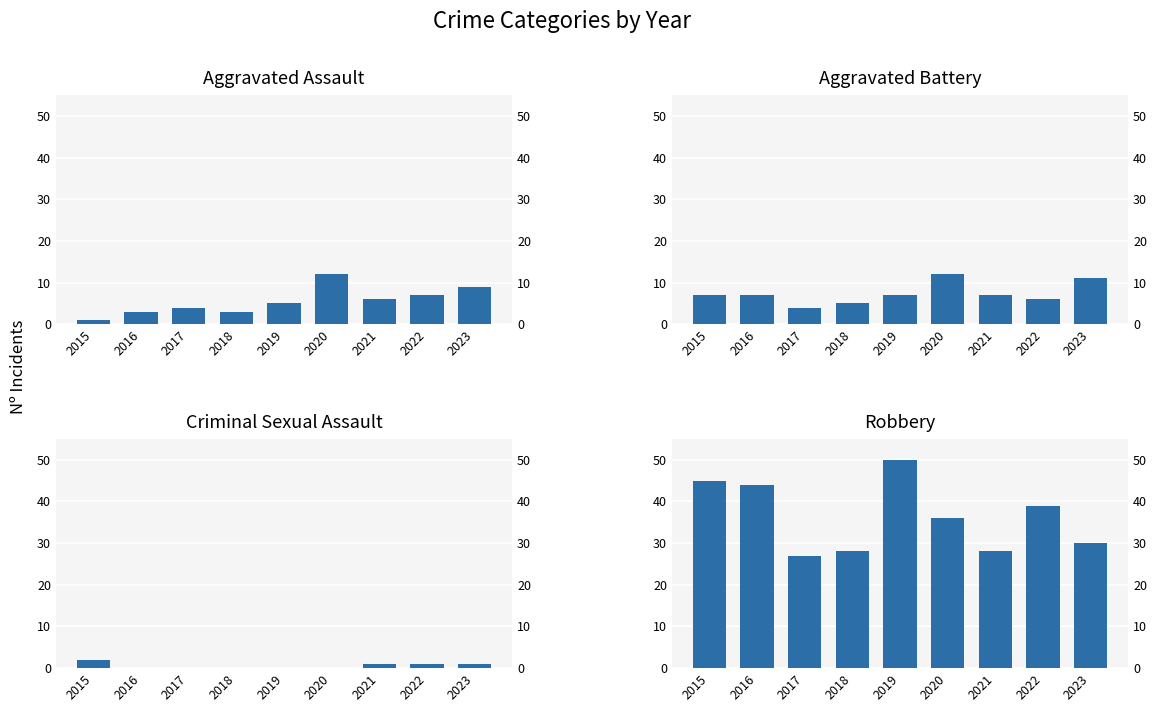

Between 2022 and 2023, which series saw the biggest shift?

Robbery